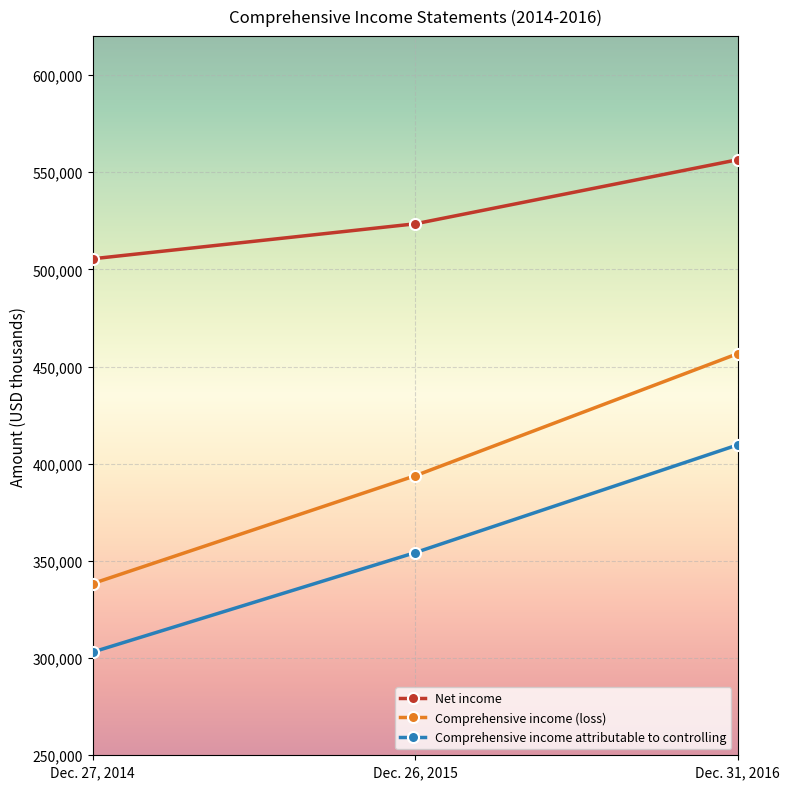

At which category is the sum across all series the highest?

Dec. 31, 2016